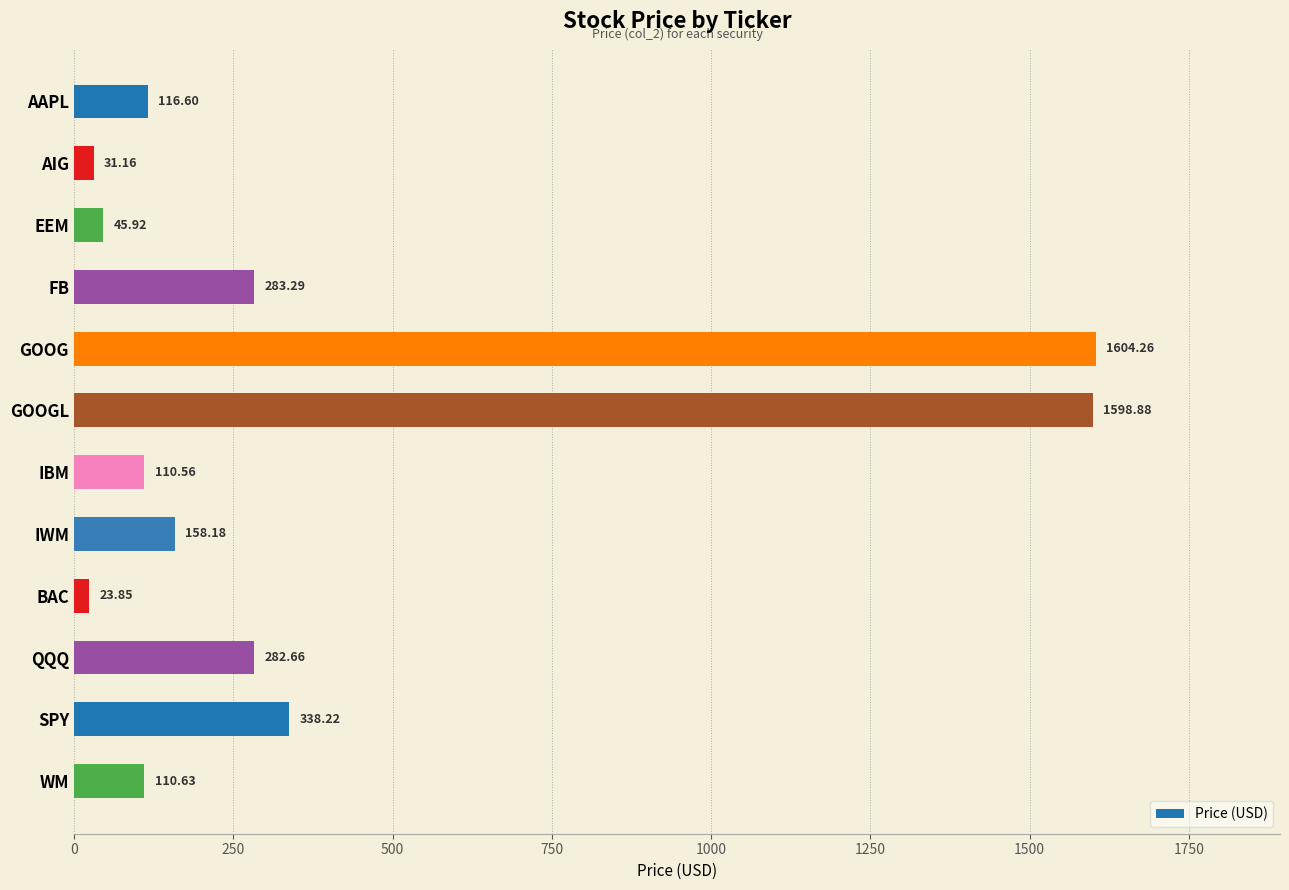

What is the change in value from AIG to WM?

+79.5